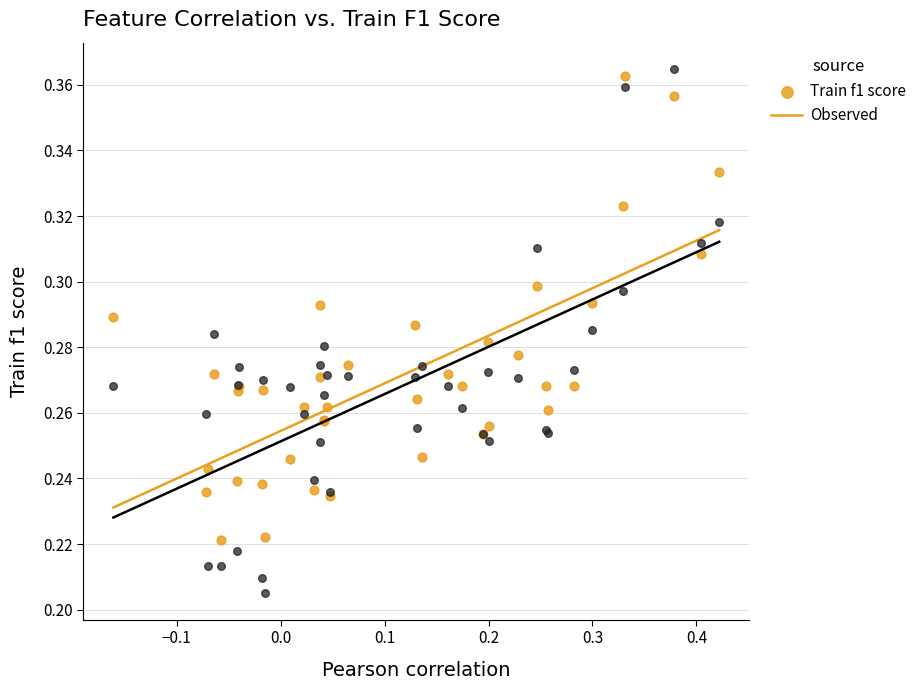

Which series has the largest Y range (max minus min)?

Observed